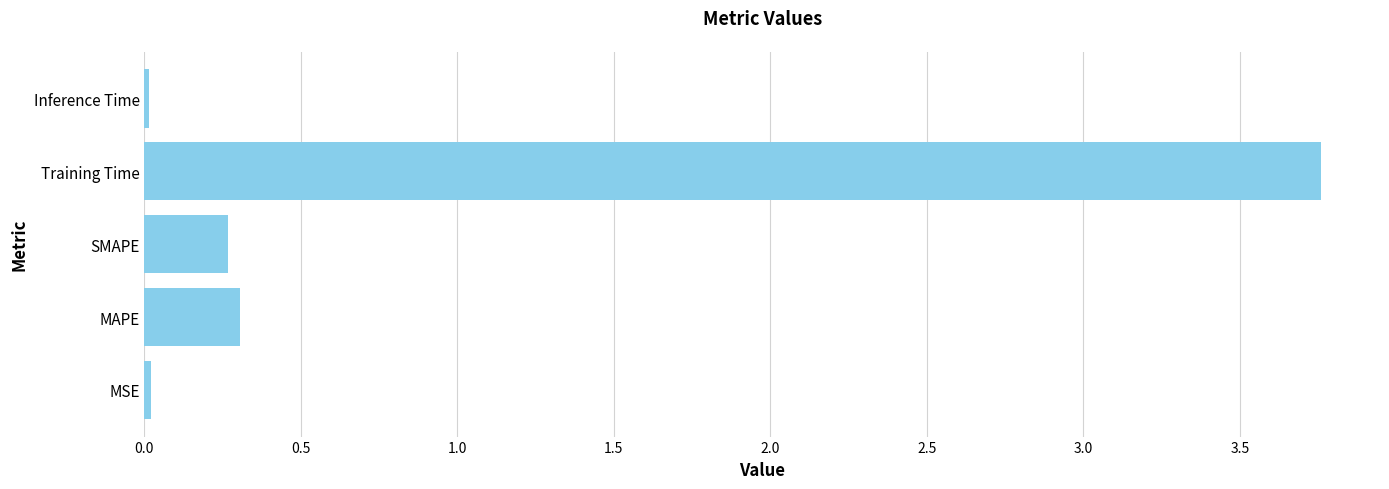

What value does the data have at MAPE?

0.3